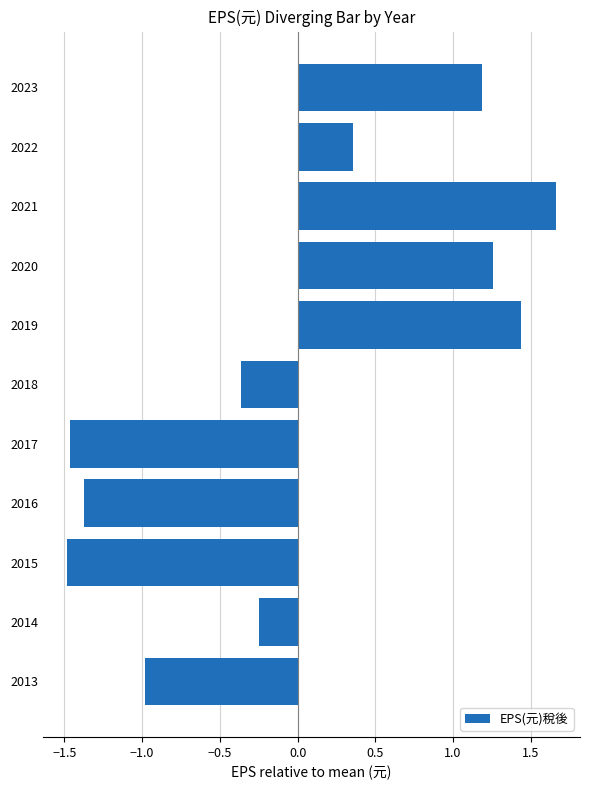

Between 2013 and 2014, which is larger?

2014